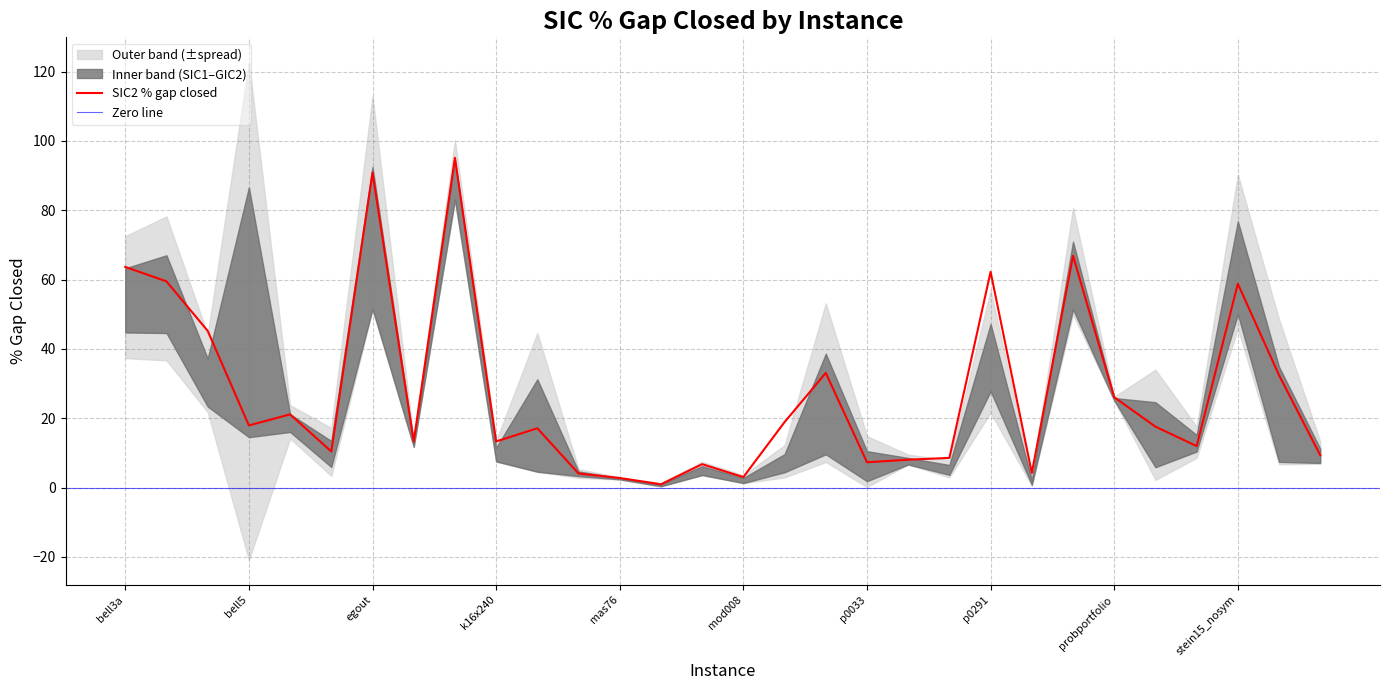

Which series changed the most between k16x240 and mod008?

SIC2 % gap closed